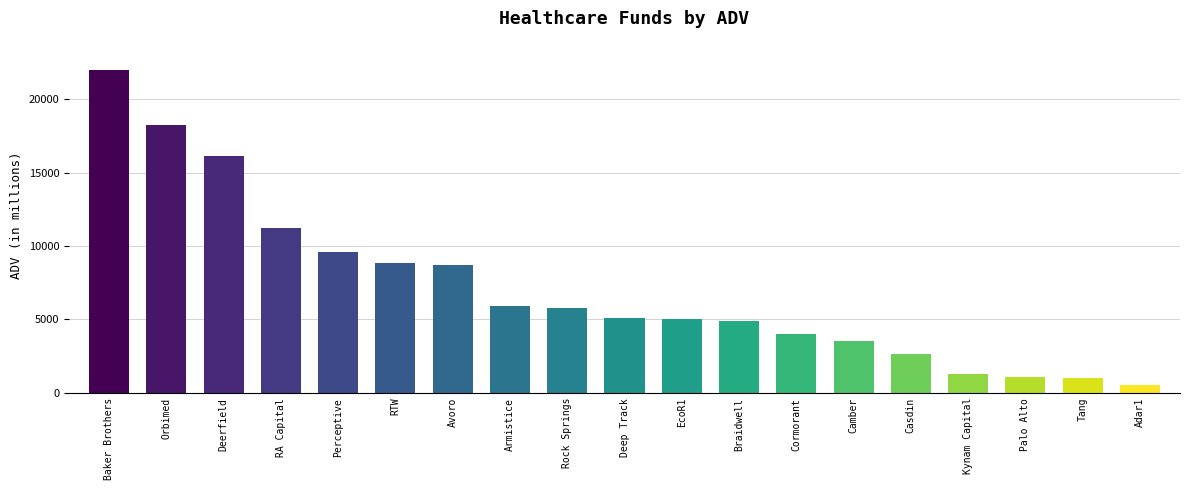

Which has a higher value, Baker Brothers or Rock Springs?

Baker Brothers